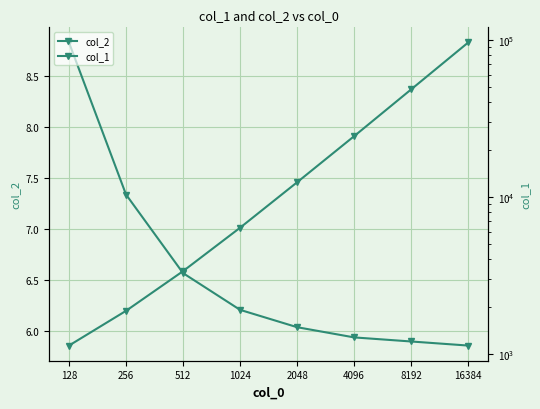

What are all the series names shown in the legend?

col_2, col_1